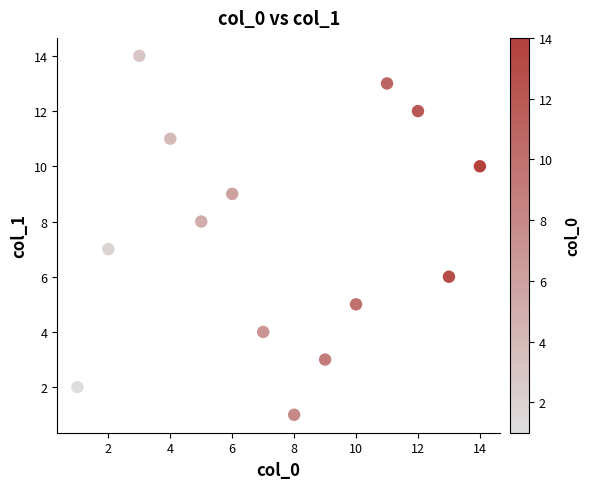

What is the range of Y values (max minus min)?

13